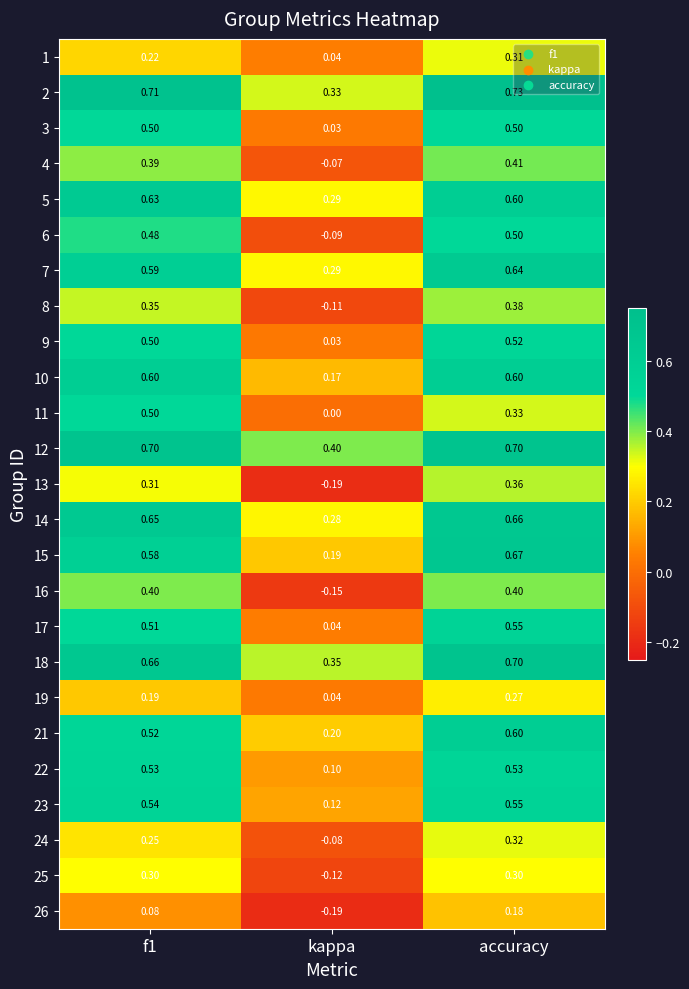

At which category is the sum across all series the highest?

accuracy